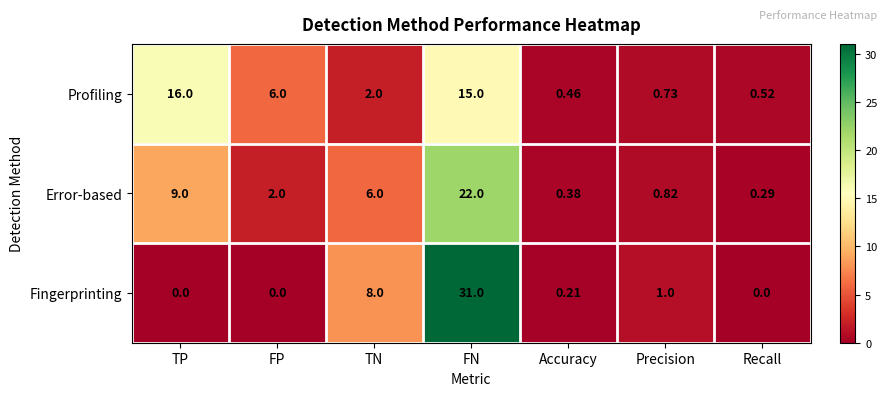

Where does the Error-based series first go above 2?

TP